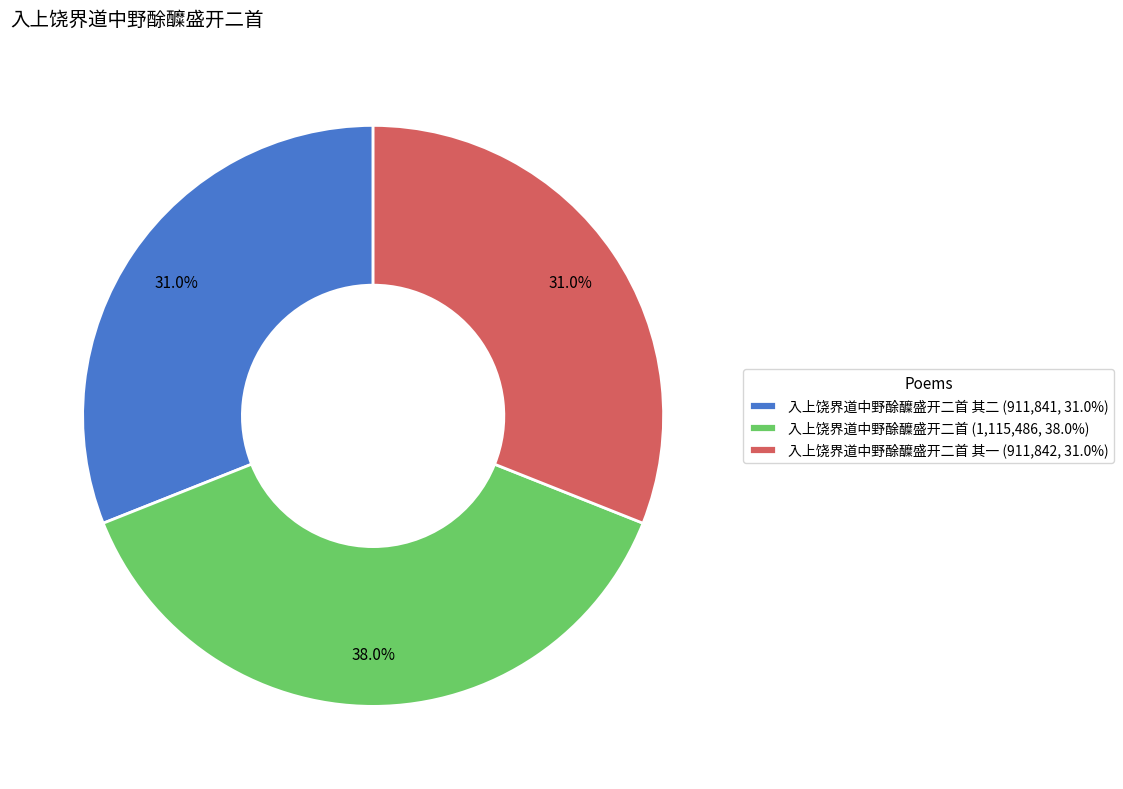

What is the total percentage of 入上饶界道中野酴醾盛开二首 其二 (911,841, 31.0%) and 入上饶界道中野酴醾盛开二首 其一 (911,842, 31.0%)?

62.0%